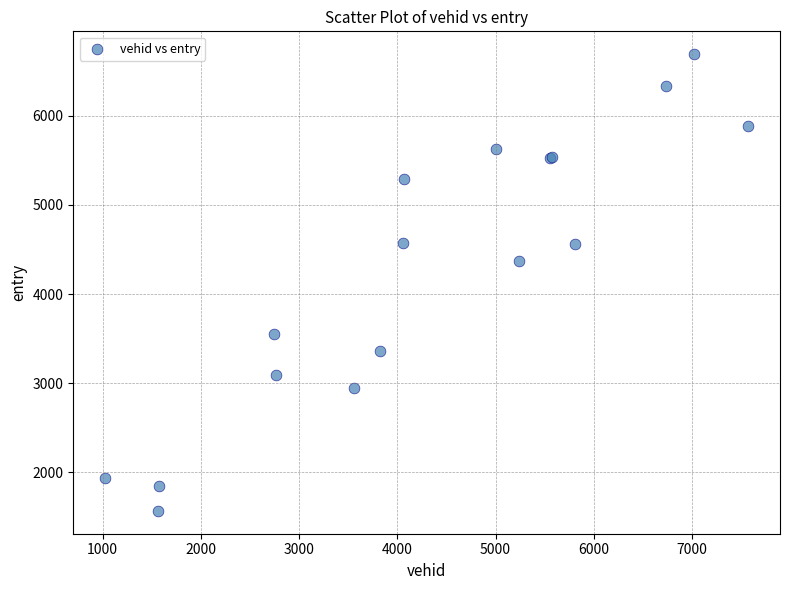

What Y value in the scatter plot is closest to 4128?

4370.2